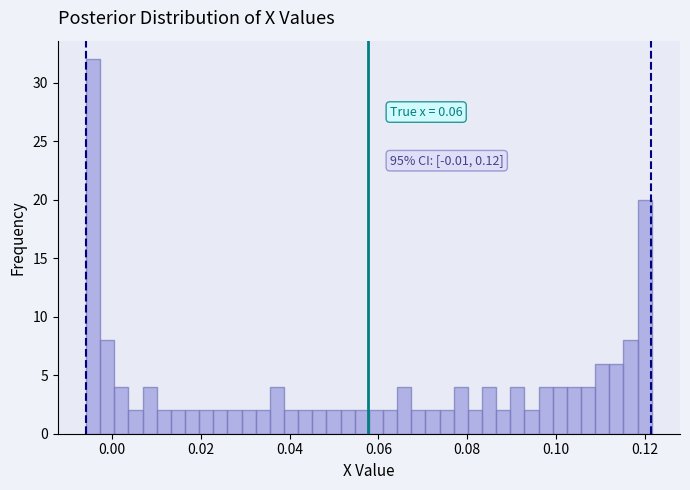

Read against the x-axis, roughly where is the centre of the tallest bar?

-0.004